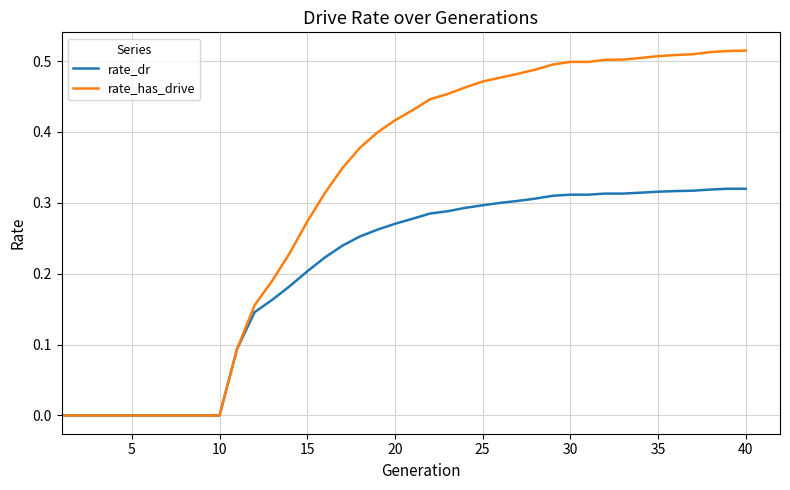

List the series in order of their overall mean, lowest first.

rate_dr, rate_has_drive